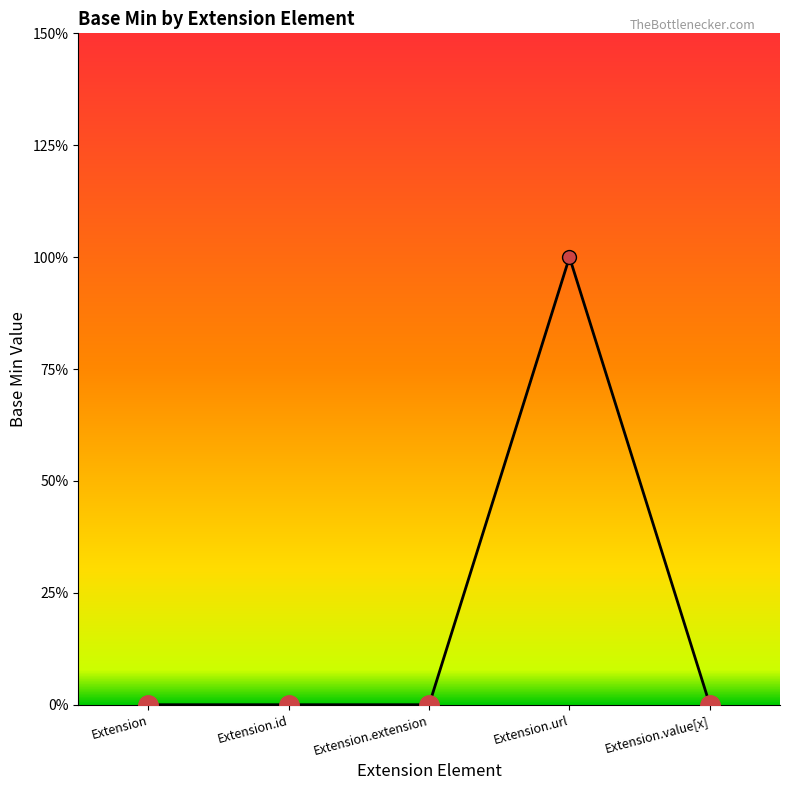

Is this an area chart (filled region under the line)?

Yes